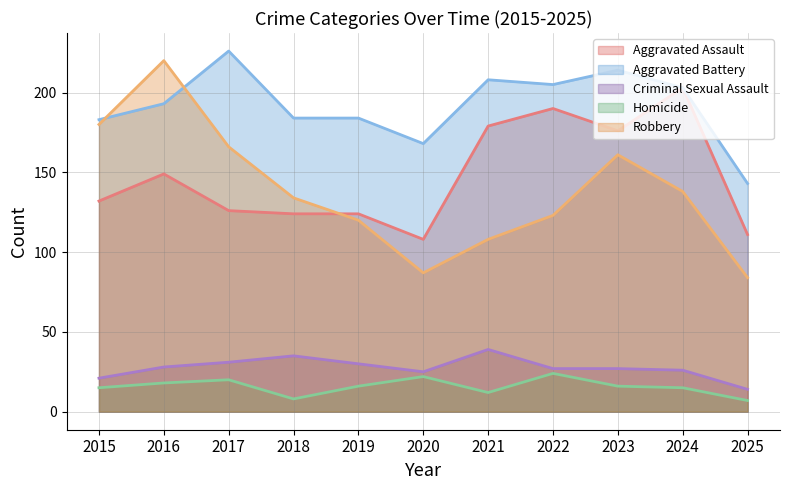

What is the difference between the maximum and minimum values in the Aggravated Battery series?

83